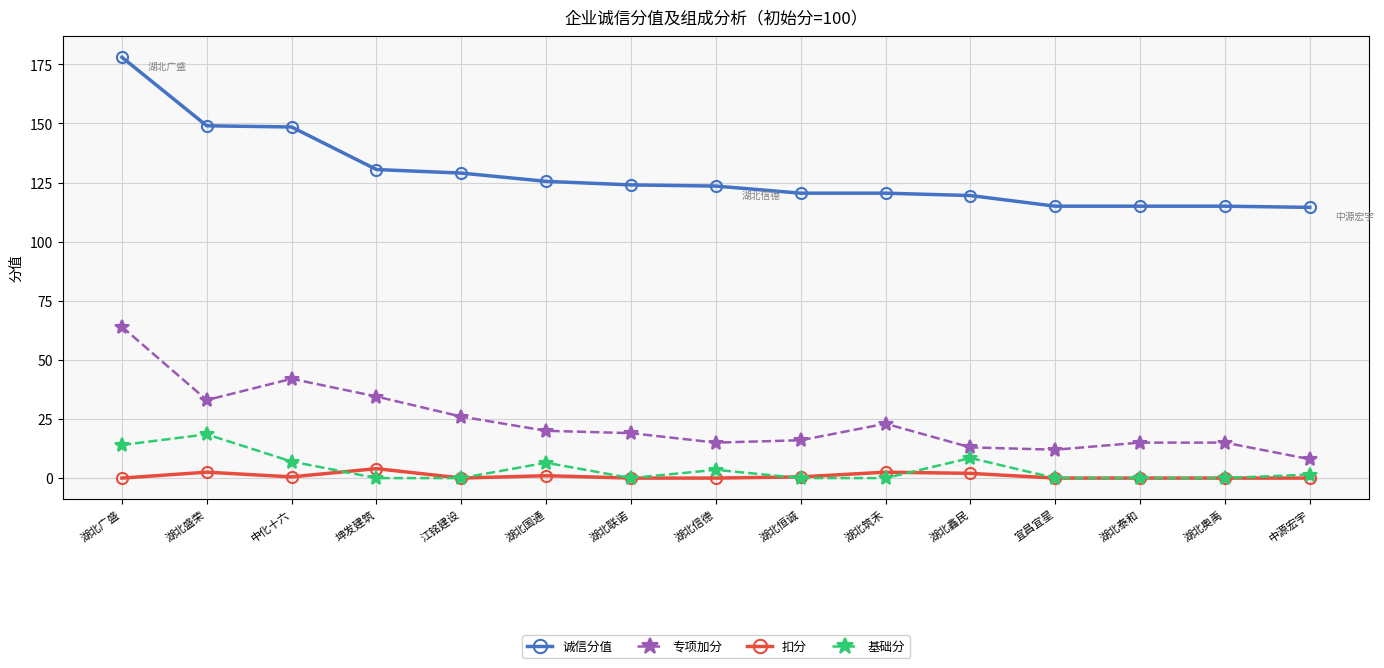

What is the label of the 1st point from the left?

湖北广盛